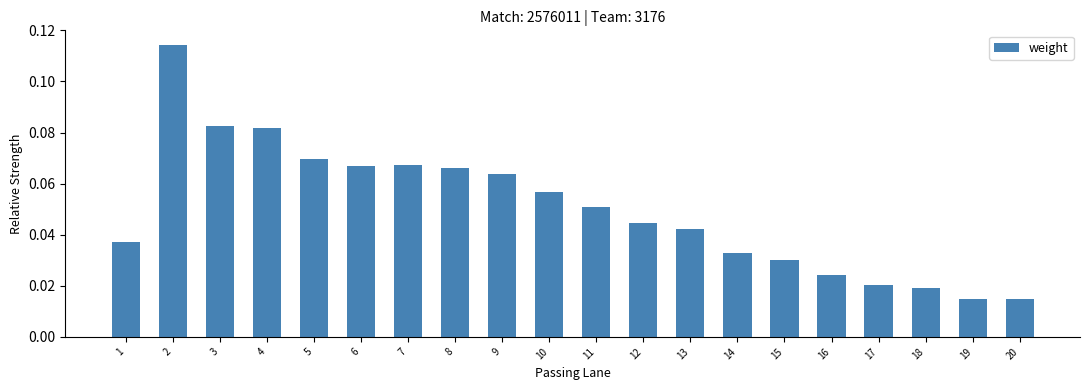

Between 5 and 10, which is larger?

5